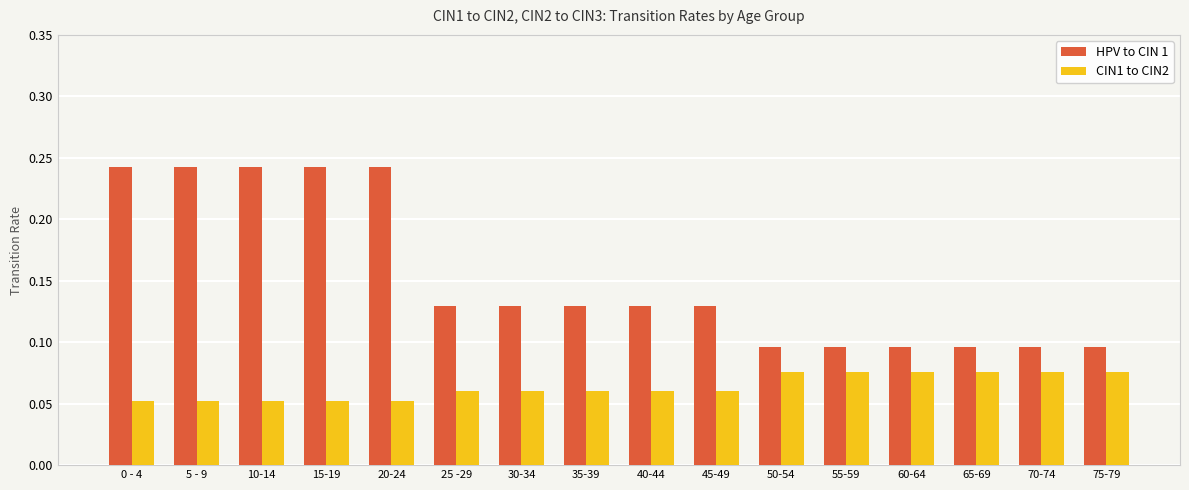

What position from the right is 70-74?

2